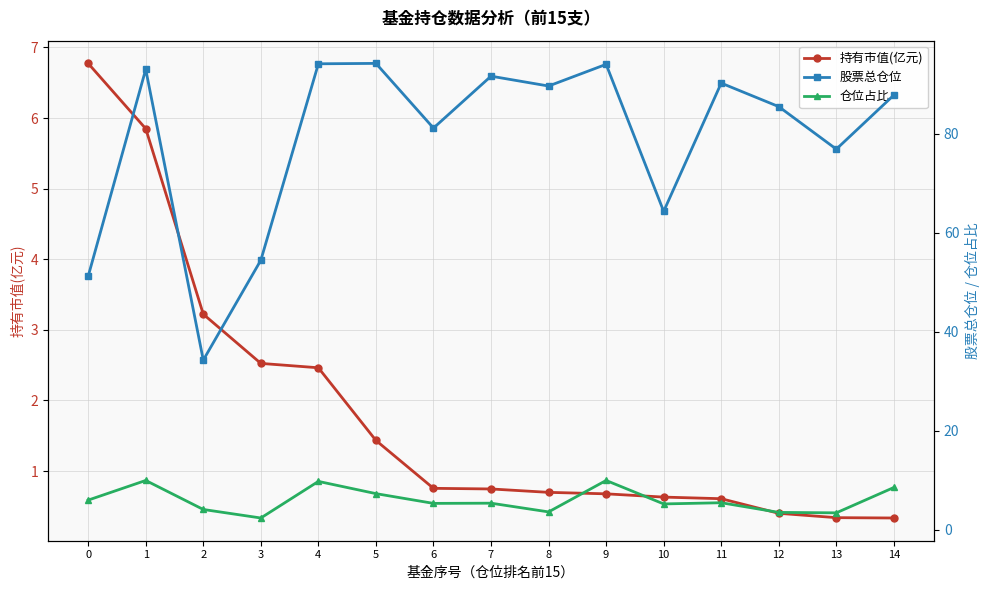

What is the difference between the highest and lowest values at 1?

87.2